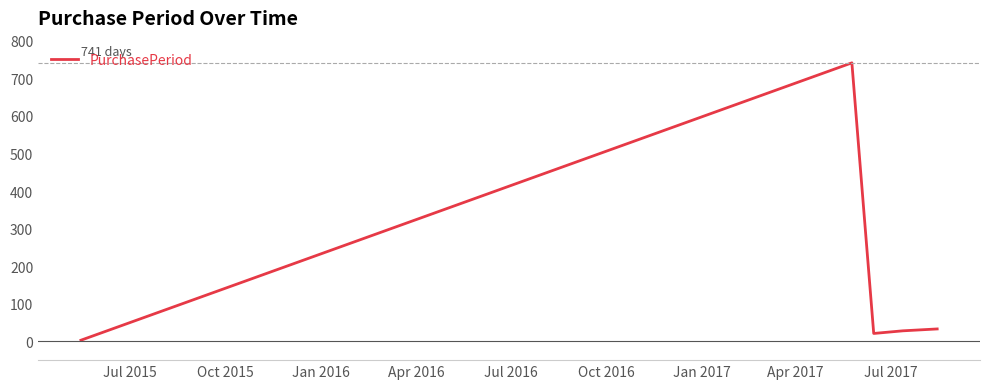

How many series are shown in this chart?

1